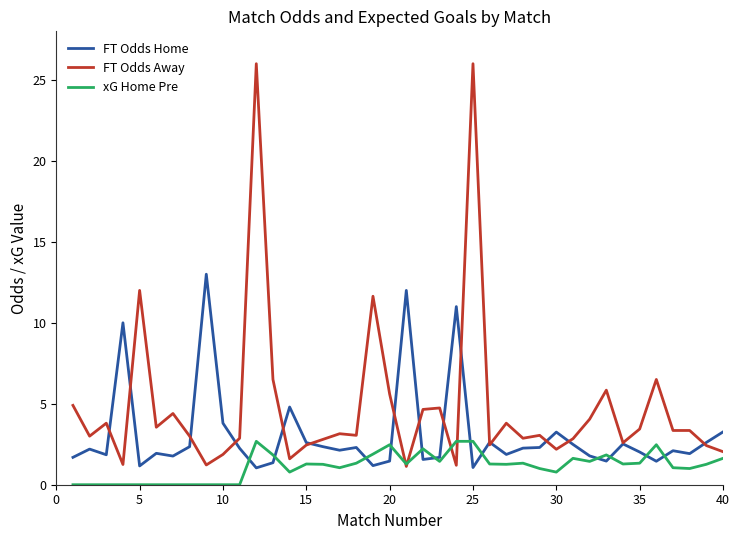

Count the number of categories in the chart.

40